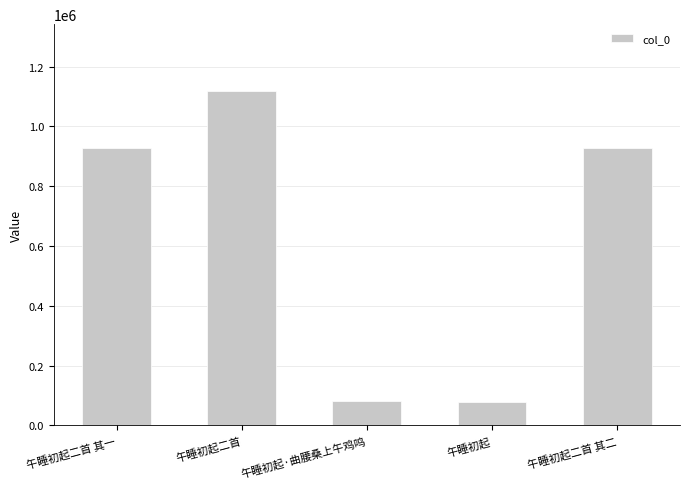

What is the difference between the maximum and second lowest values?

1035986